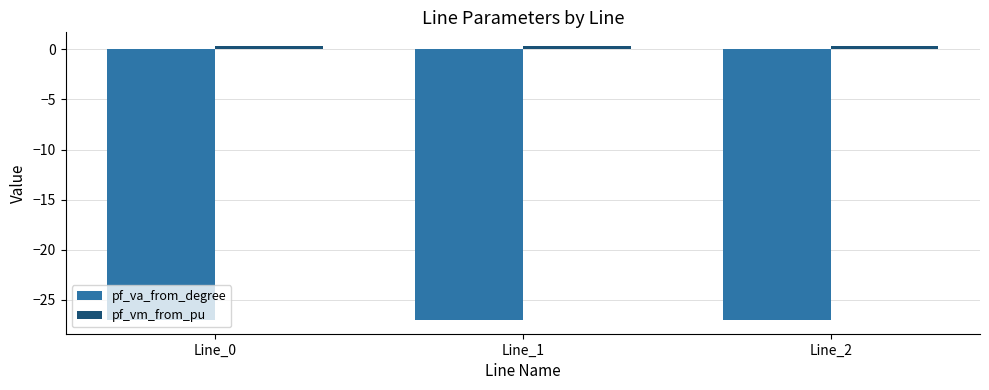

Rank the series by their average value, from lowest to highest.

pf_va_from_degree, pf_vm_from_pu